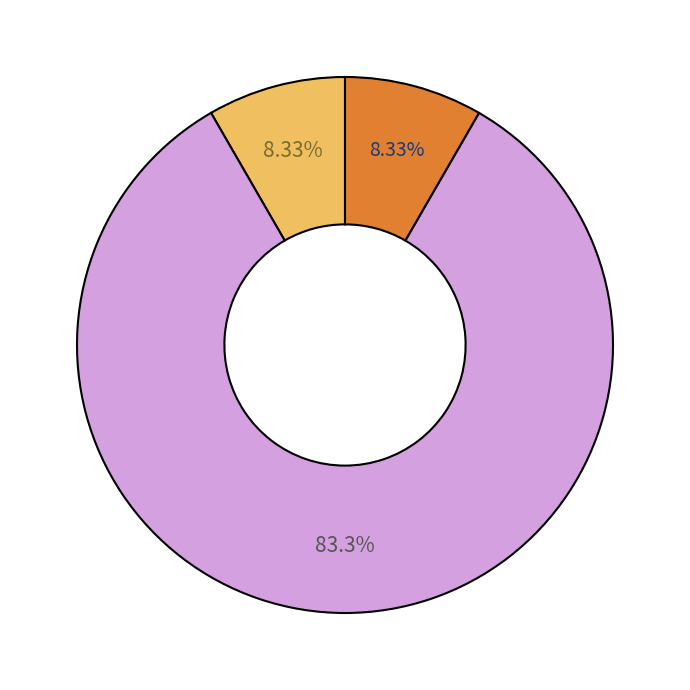

Is there a majority slice in this chart?

Yes